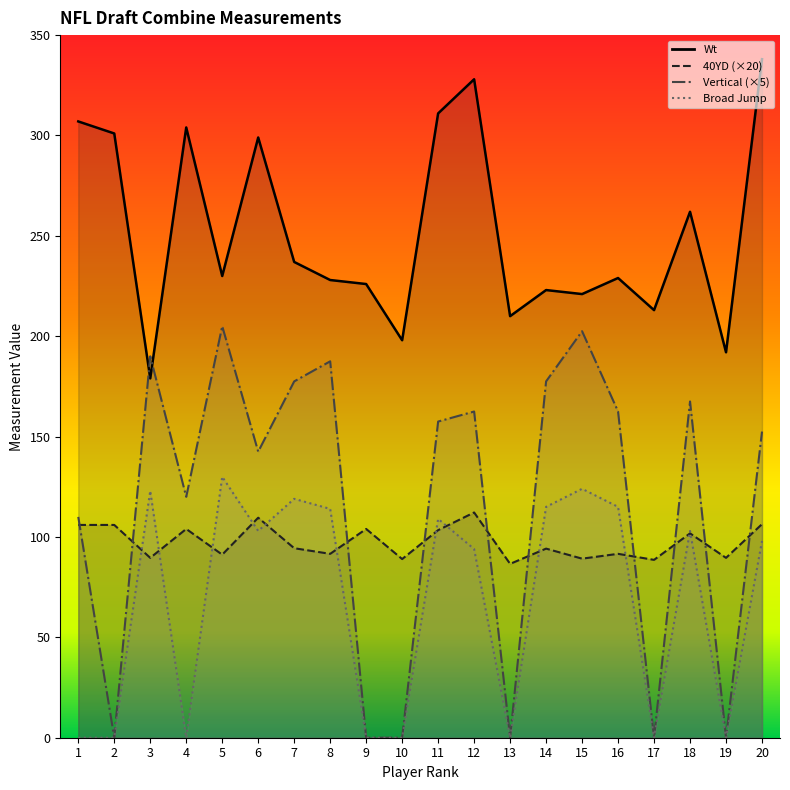

How many times do Vertical and Wt cross each other?

2